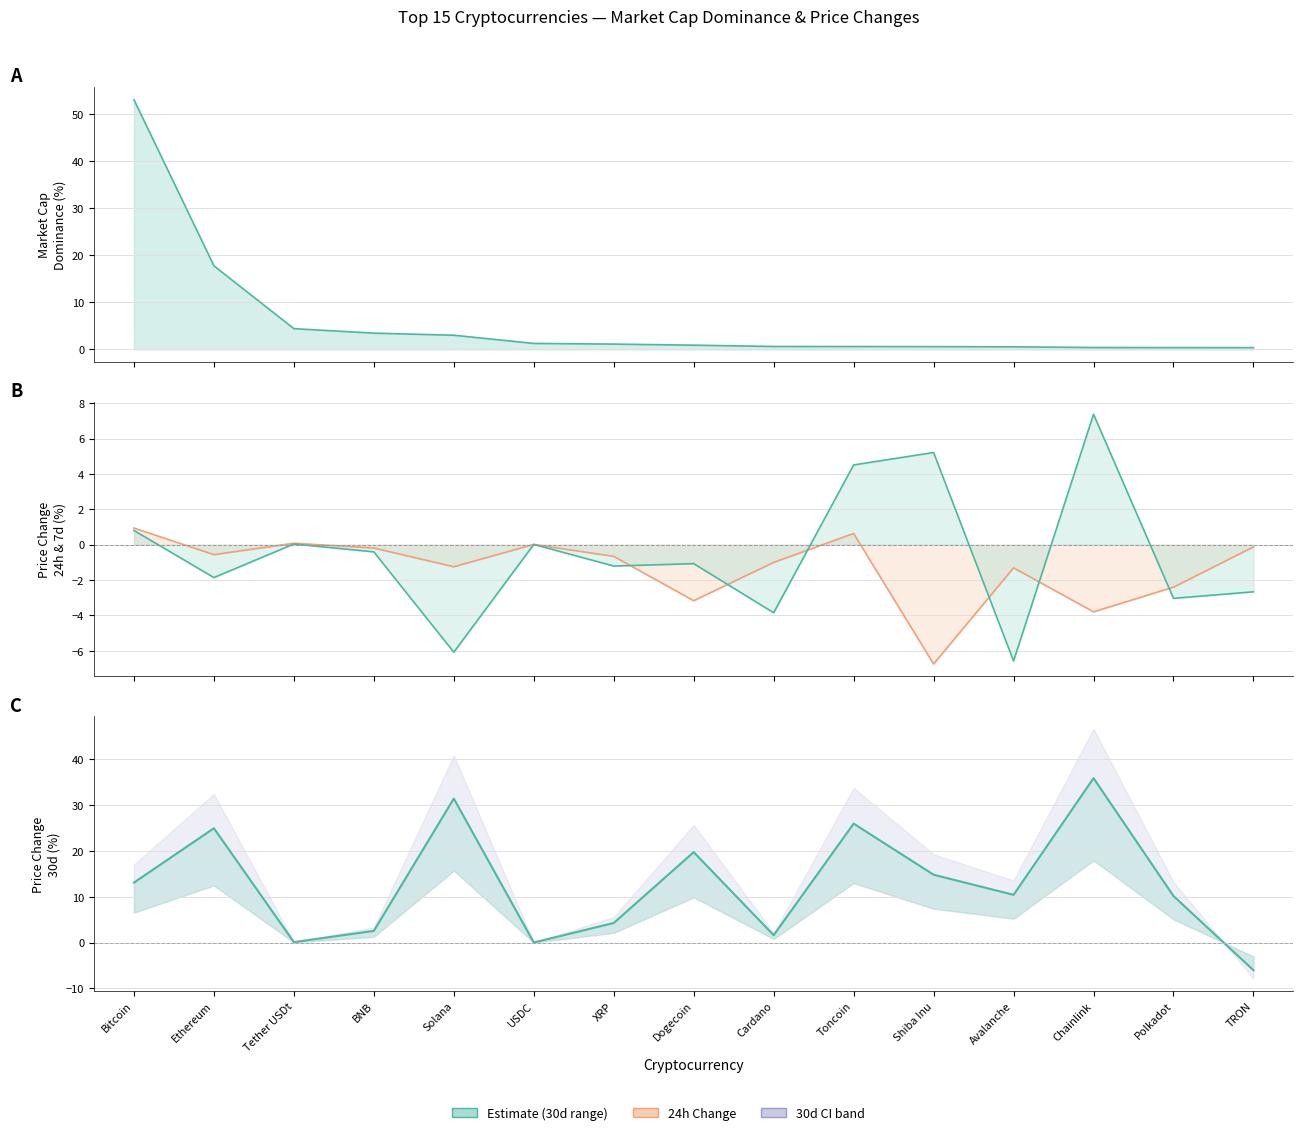

What is the difference between the highest and lowest values at Bitcoin?

52.2